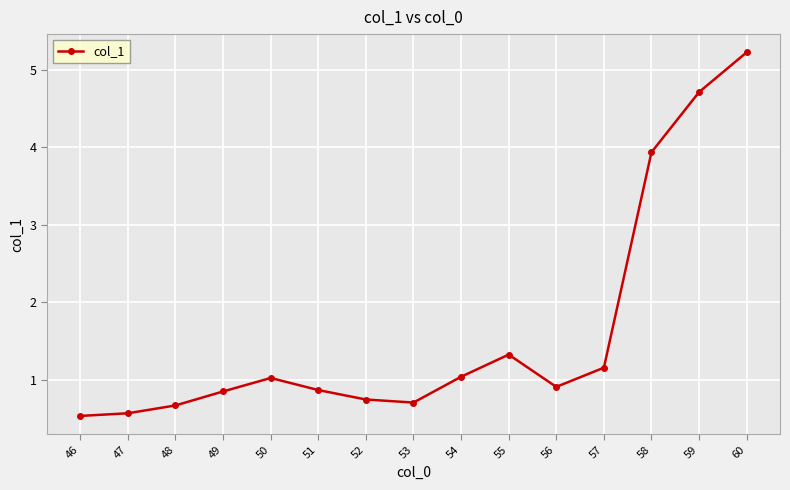

How many categories are shown in the chart?

15